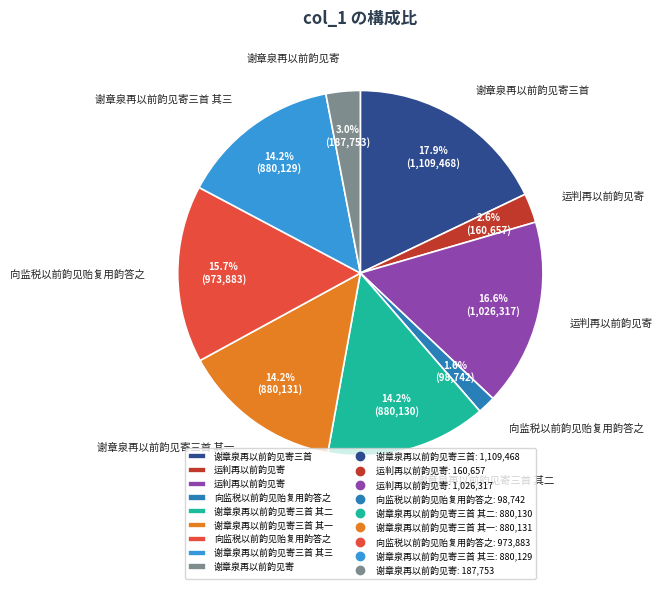

Does any single category account for the majority?

No